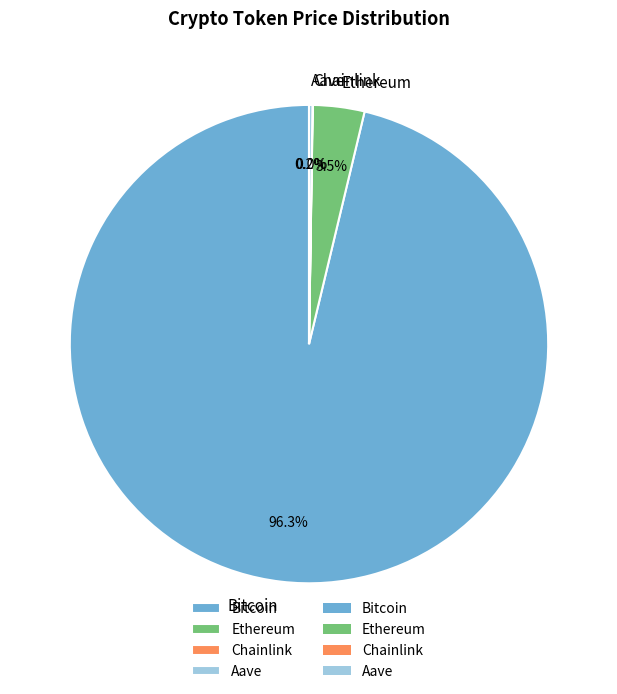

Does any single category account for the majority?

Yes